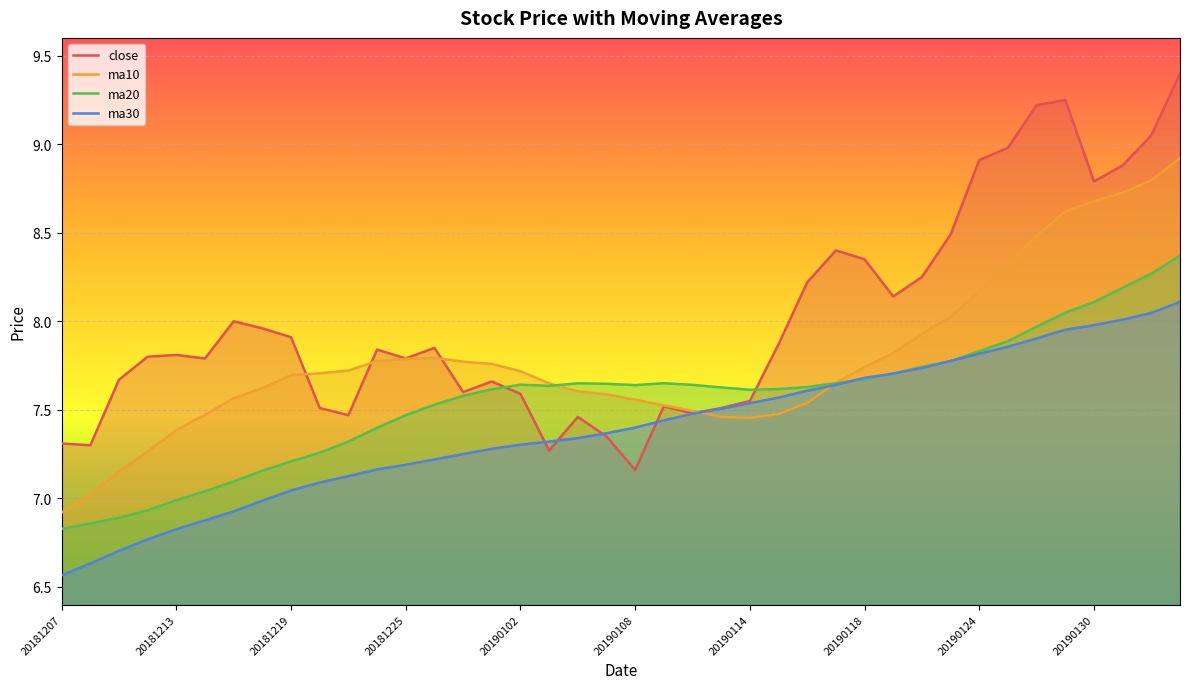

True or false: ma30 has a value of 4.2 at 20181213.

False